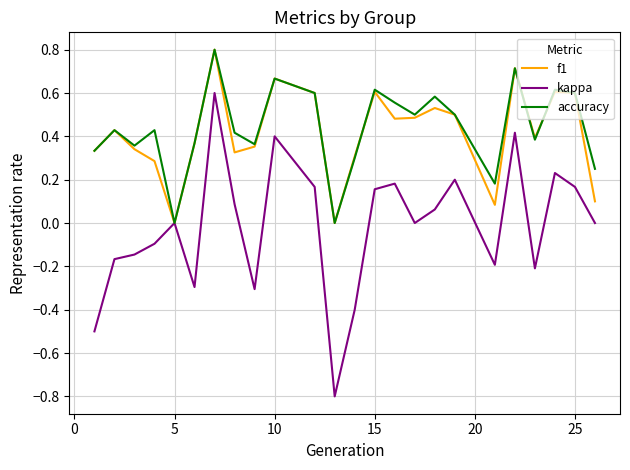

Which series has the largest range (max minus min)?

kappa